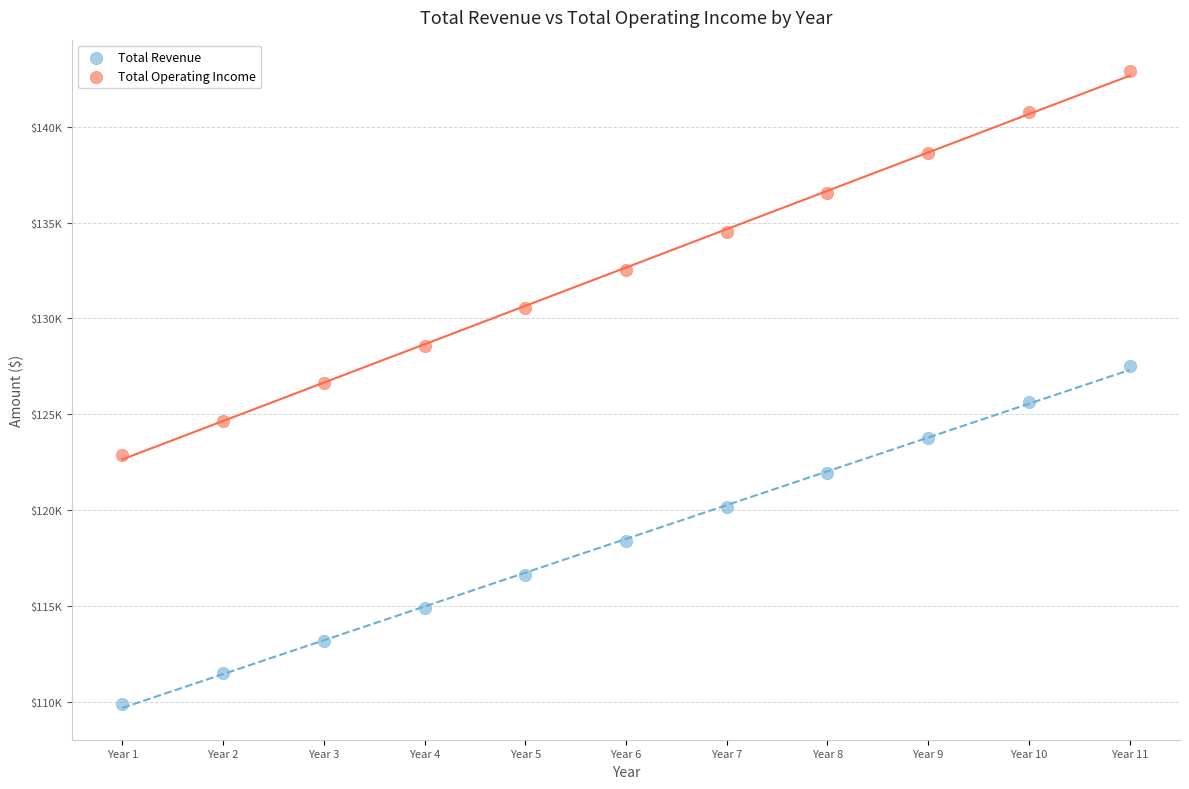

Which series has the largest Y range (max minus min)?

Total Operating Income